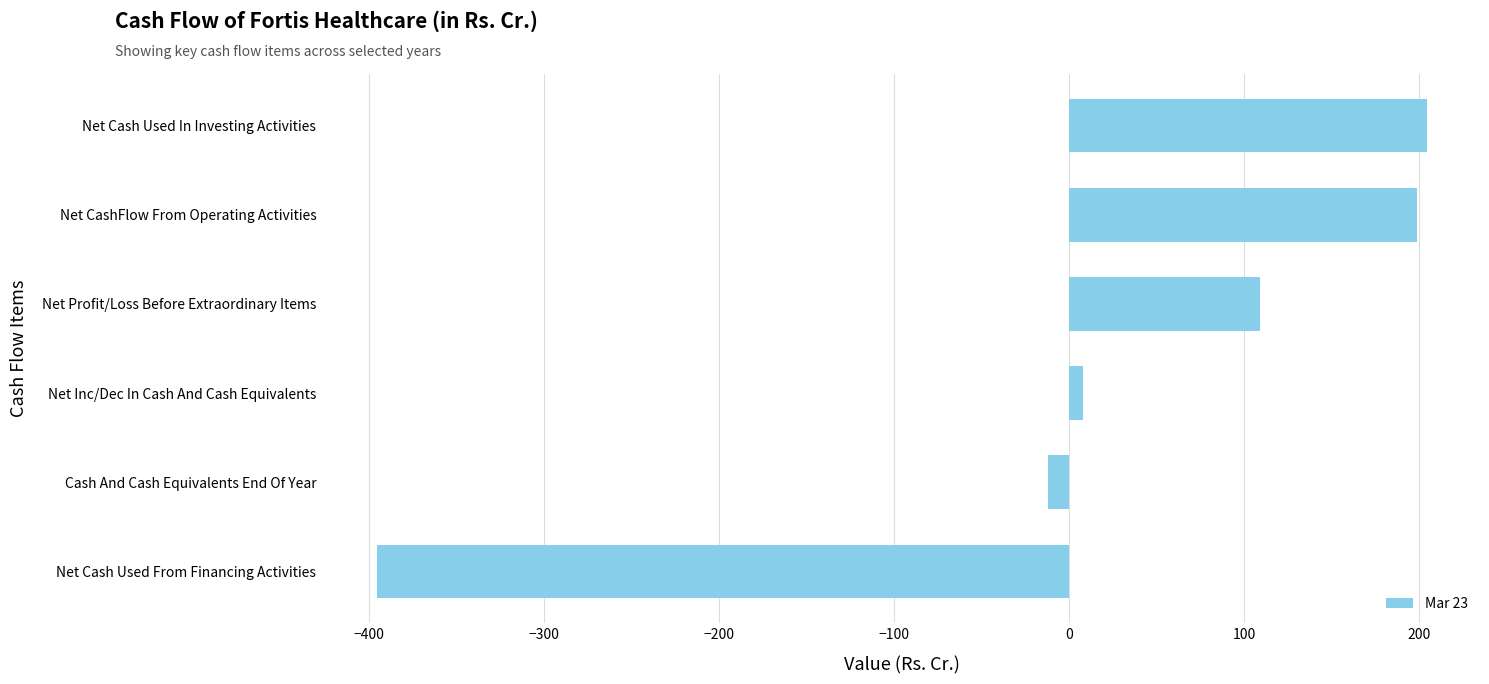

Between Net Profit/Loss Before Extraordinary Items and Cash And Cash Equivalents End Of Year, which is larger?

Net Profit/Loss Before Extraordinary Items